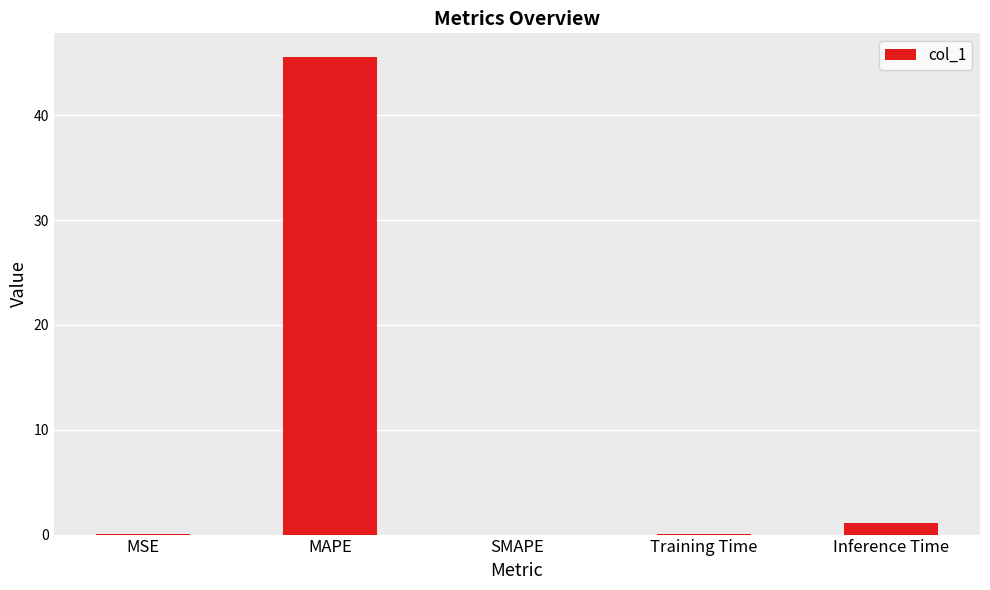

The value at Training Time is 0.1. True or false?

True